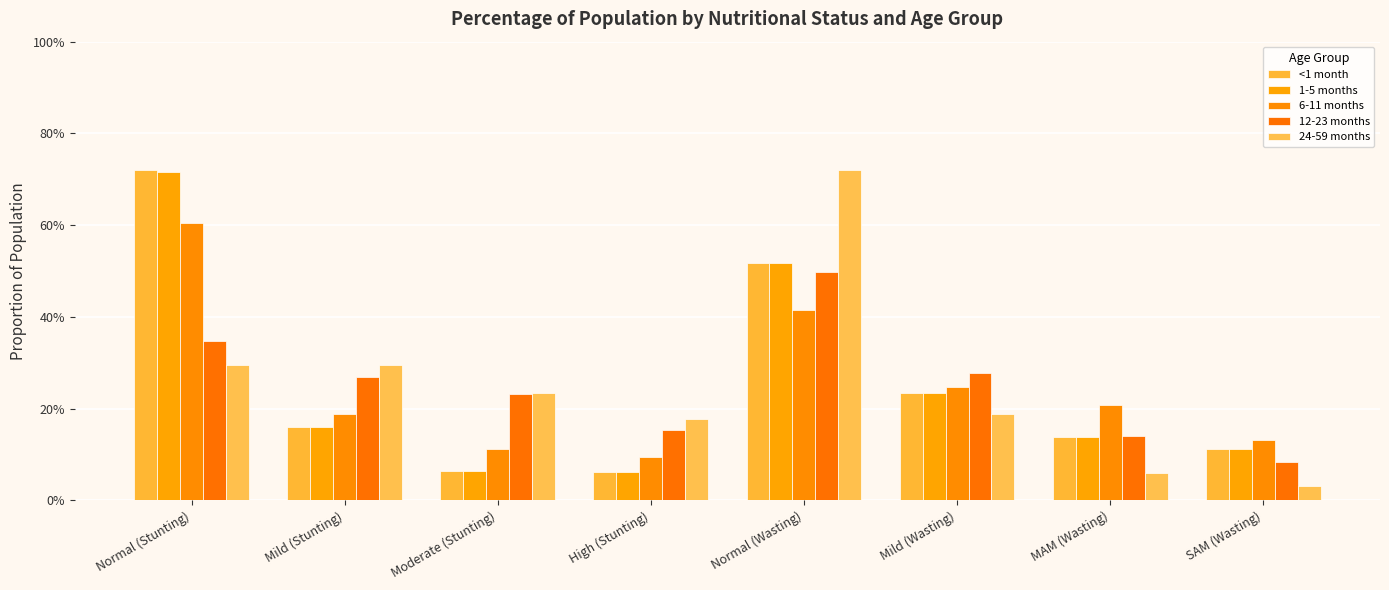

Does the chart contain stacked bars?

No